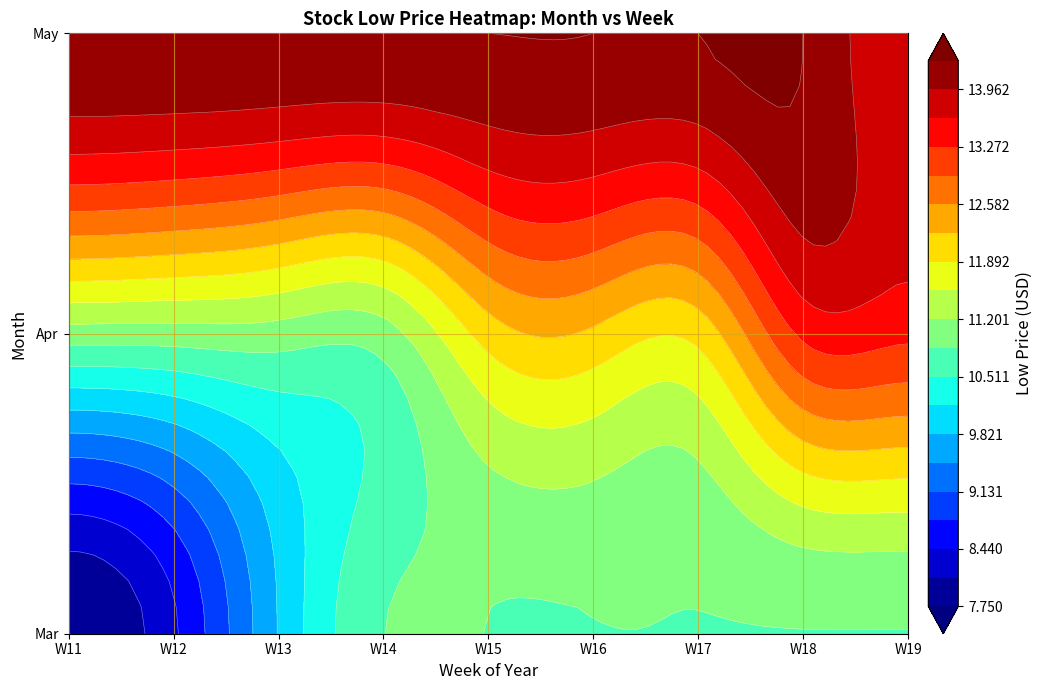

Which has a higher value, 13 or 12?

13